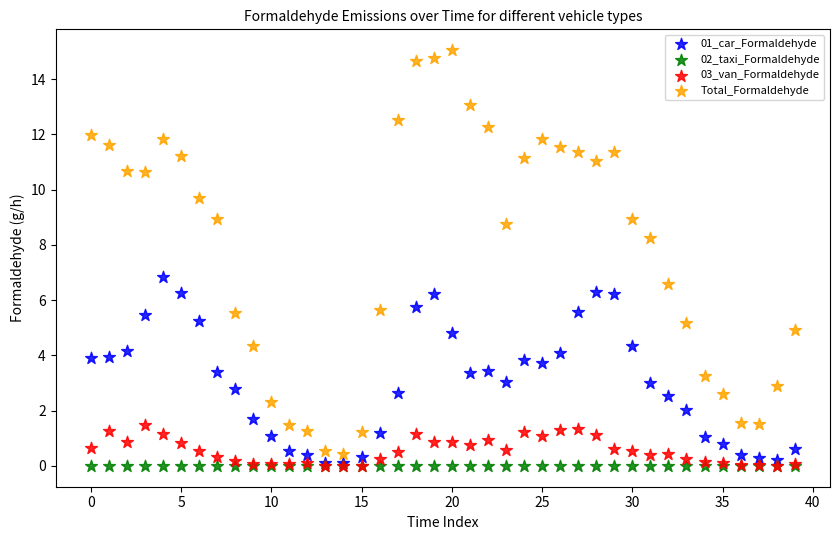

Which series contains the highest Y value?

Total_Formaldehyde